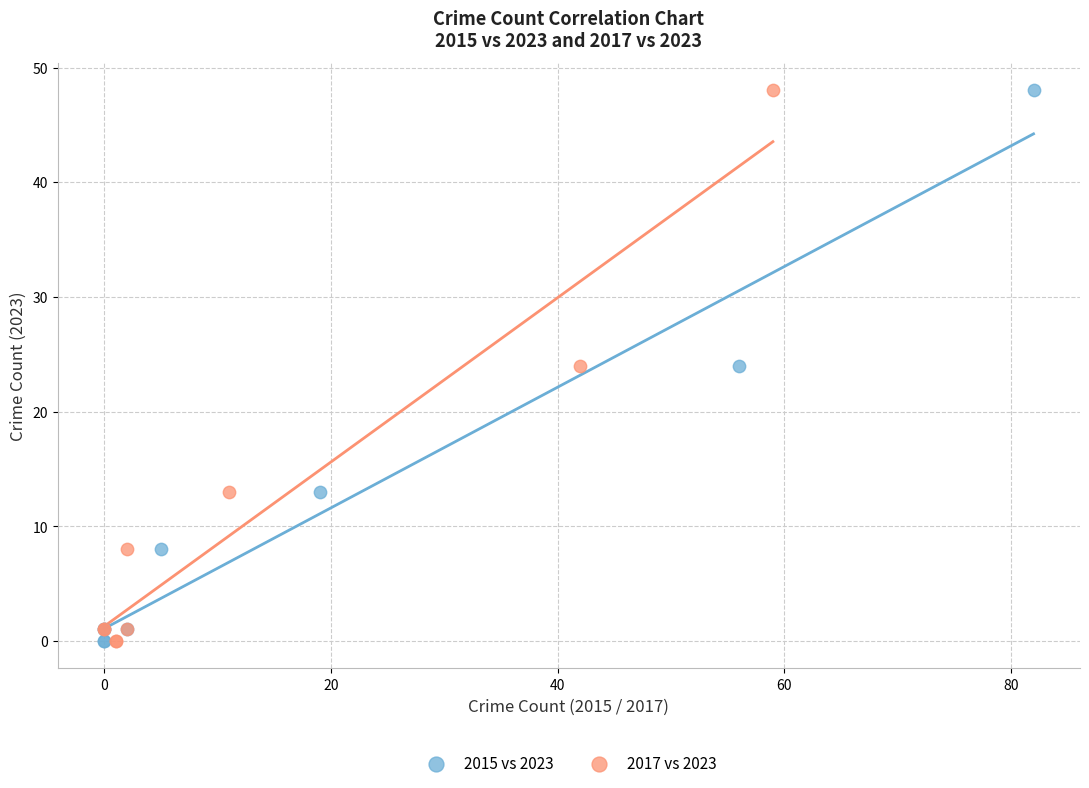

What are all the series names shown in the legend?

2015 vs 2023, 2017 vs 2023